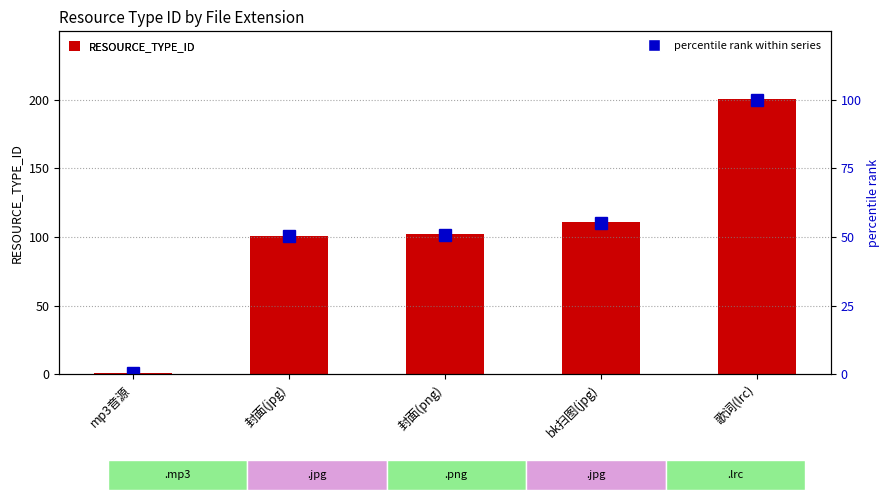

At which label does percentile rank within series reach its minimum?

mp3音源